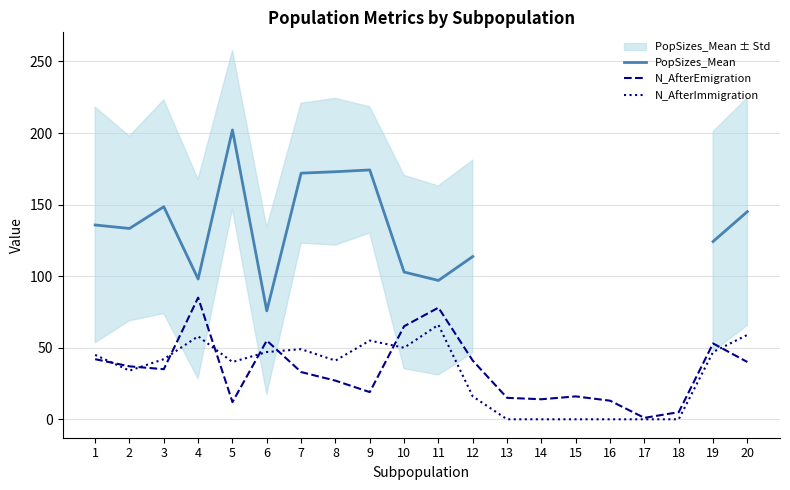

Which series has the widest spread of values?

PopSizes_Mean